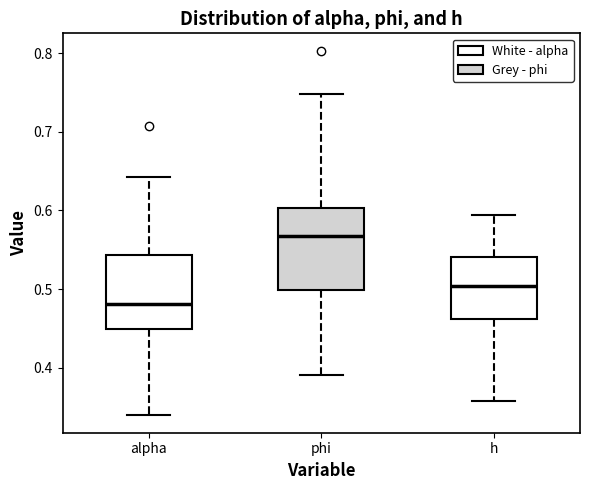

Which box has the lowest median line?

alpha